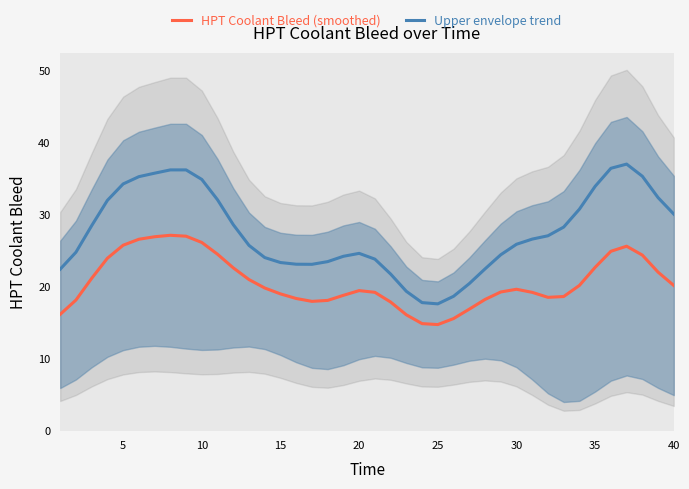

True or false: Upper envelope trend and HPT Coolant Bleed (smoothed) intersect in this chart.

False